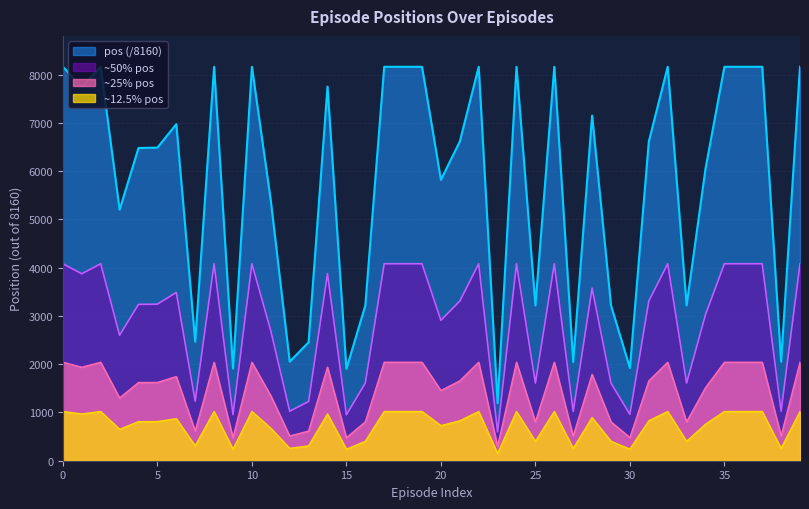

What is the value of the 39th point from the left?

2052